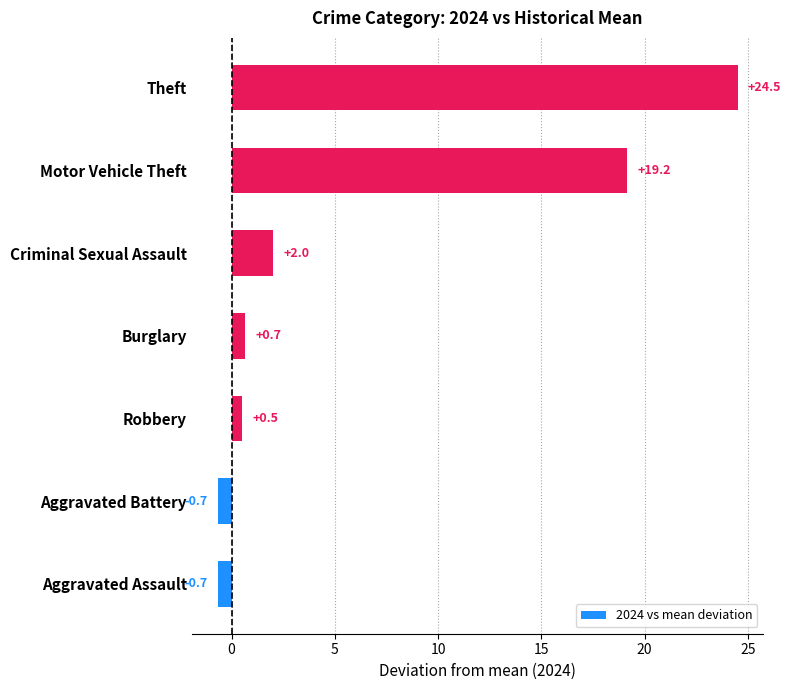

What is the greatest value displayed?

24.5